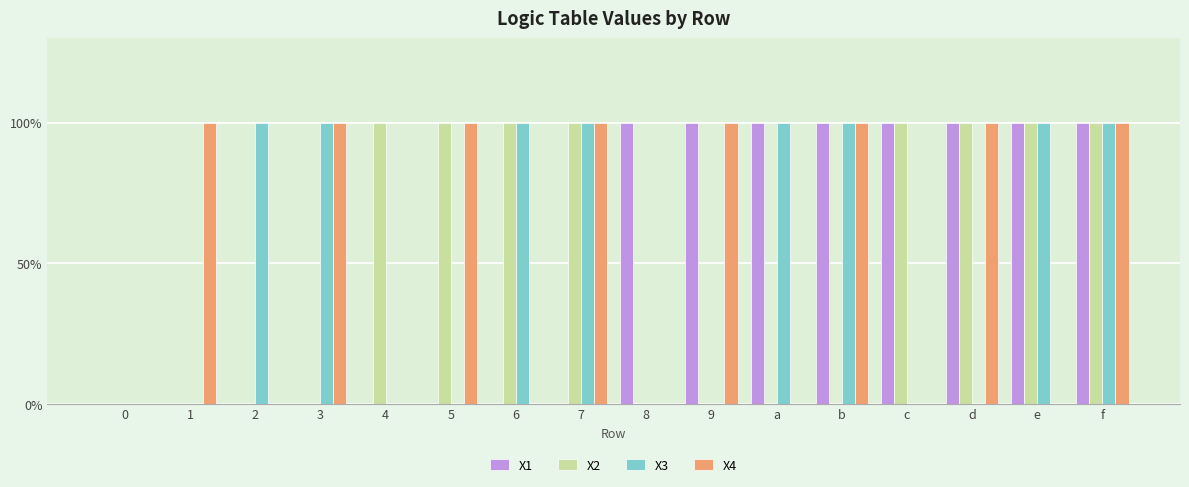

Reading left to right, transcribe all the data shown in this chart.

X1: 0=0	1=0	2=0	3=0	4=0	5=0	6=0	7=0	8=1	9=1	a=1	b=1	c=1	d=1	e=1	f=1
X2: 0=0	1=0	2=0	3=0	4=1	5=1	6=1	7=1	8=0	9=0	a=0	b=0	c=1	d=1	e=1	f=1
X3: 0=0	1=0	2=1	3=1	4=0	5=0	6=1	7=1	8=0	9=0	a=1	b=1	c=0	d=0	e=1	f=1
X4: 0=0	1=1	2=0	3=1	4=0	5=1	6=0	7=1	8=0	9=1	a=0	b=1	c=0	d=1	e=0	f=1